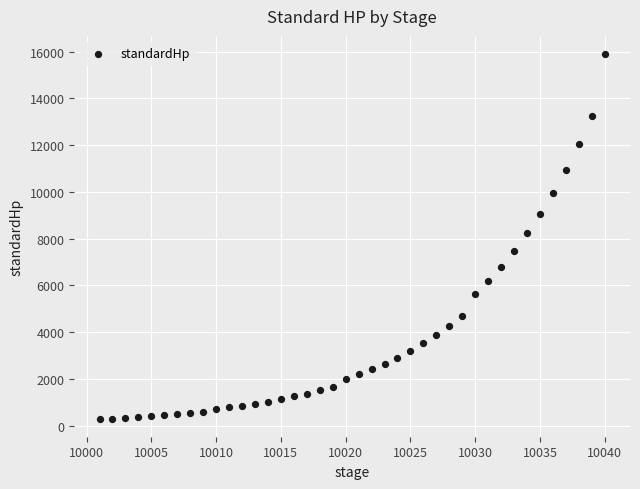

What is the range of X values (max minus min)?

39.0